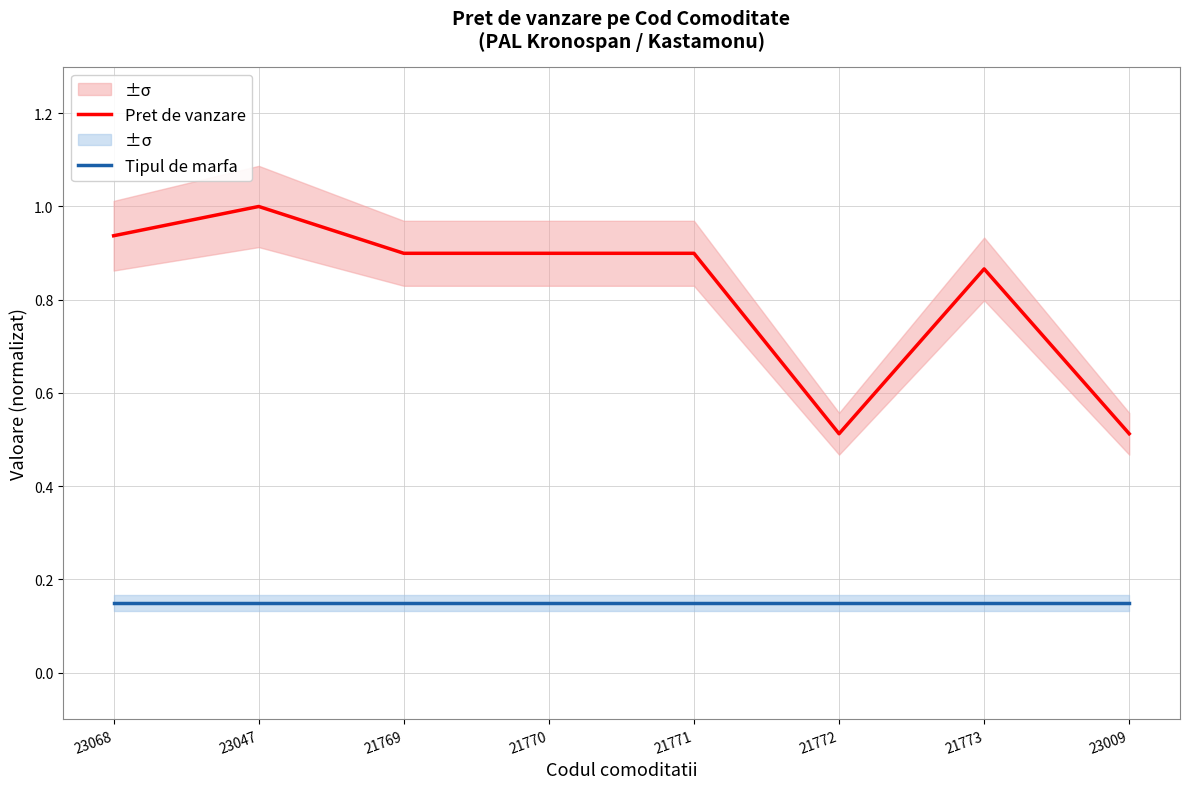

What is the total value across all series at 23009?

0.7